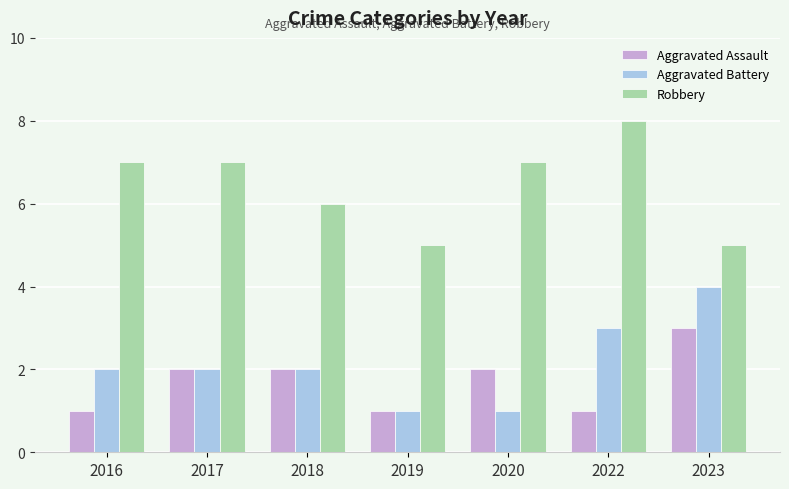

What value does the Robbery series have at 2016?

7